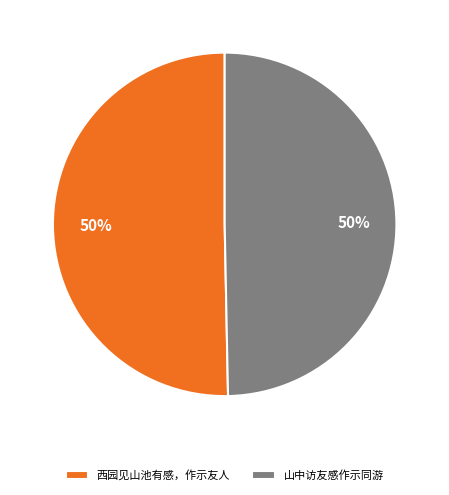

True or false: 山中访友感作示同游 accounts for 36% of the total.

False